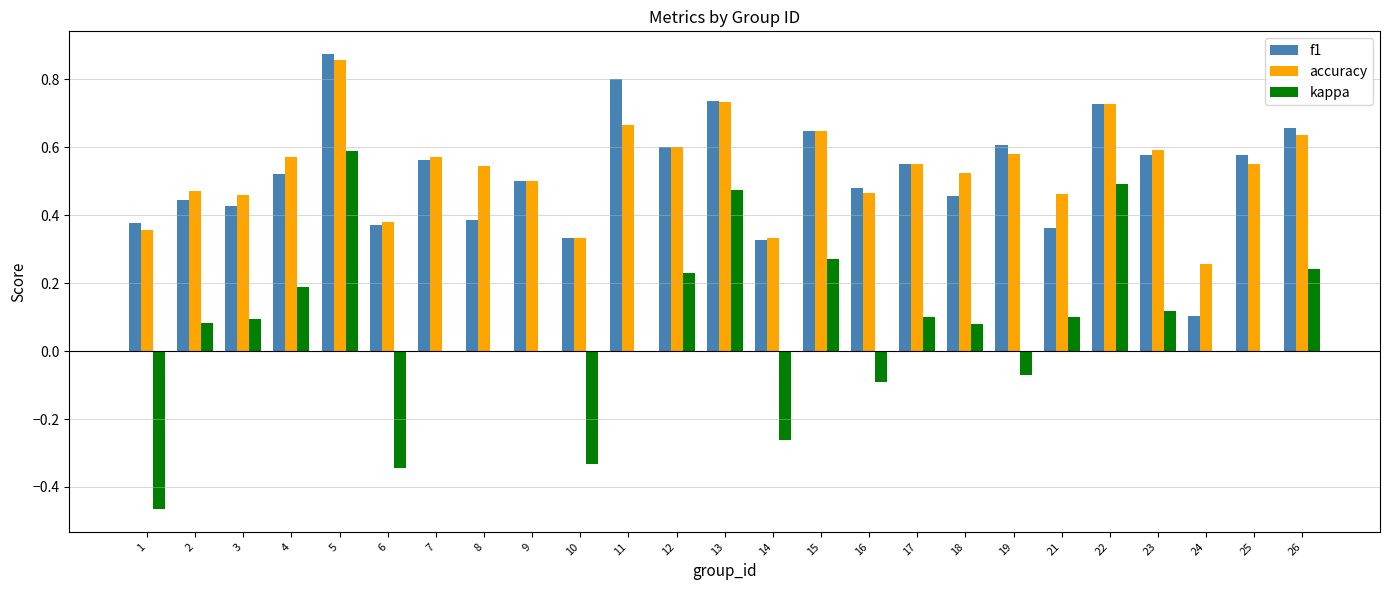

Is the value of kappa at 22 greater than the value of f1 at 7?

No